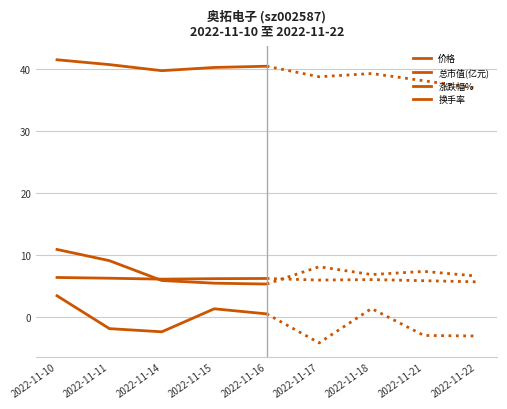

What is the difference between the maximum and minimum values in the 价格 series?

0.3